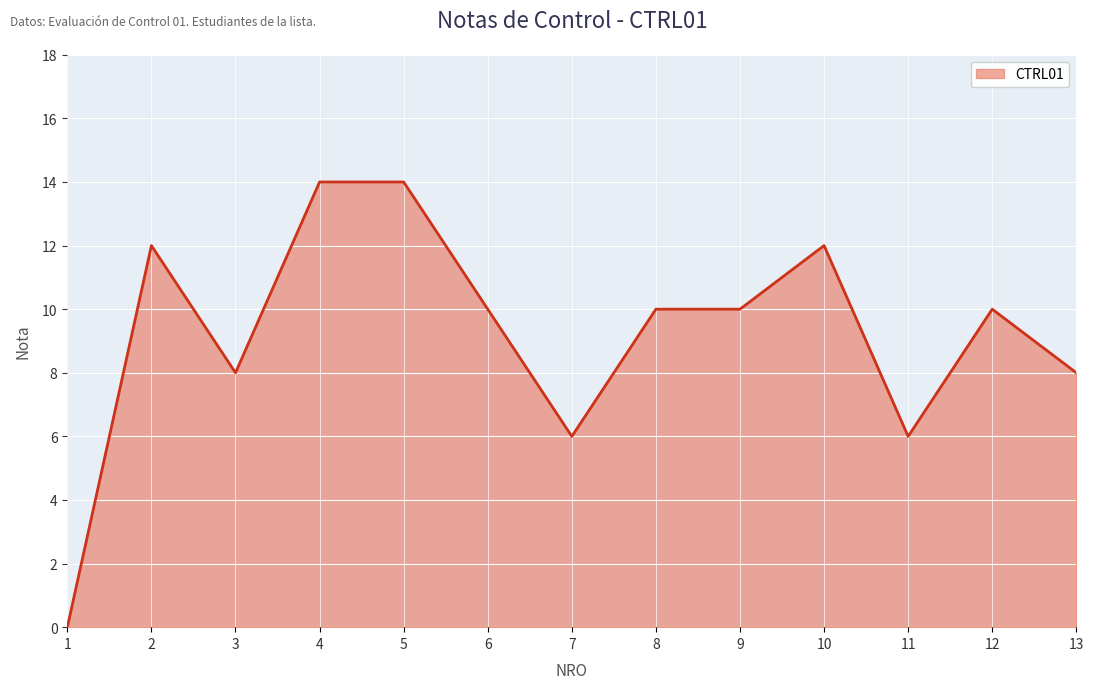

Does the chart have visible grid lines?

Yes